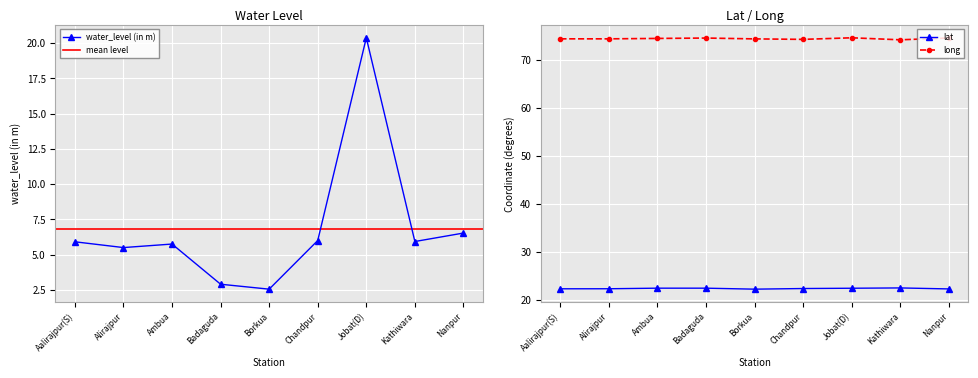

What is the difference between the maximum and minimum values in the long series?

0.4